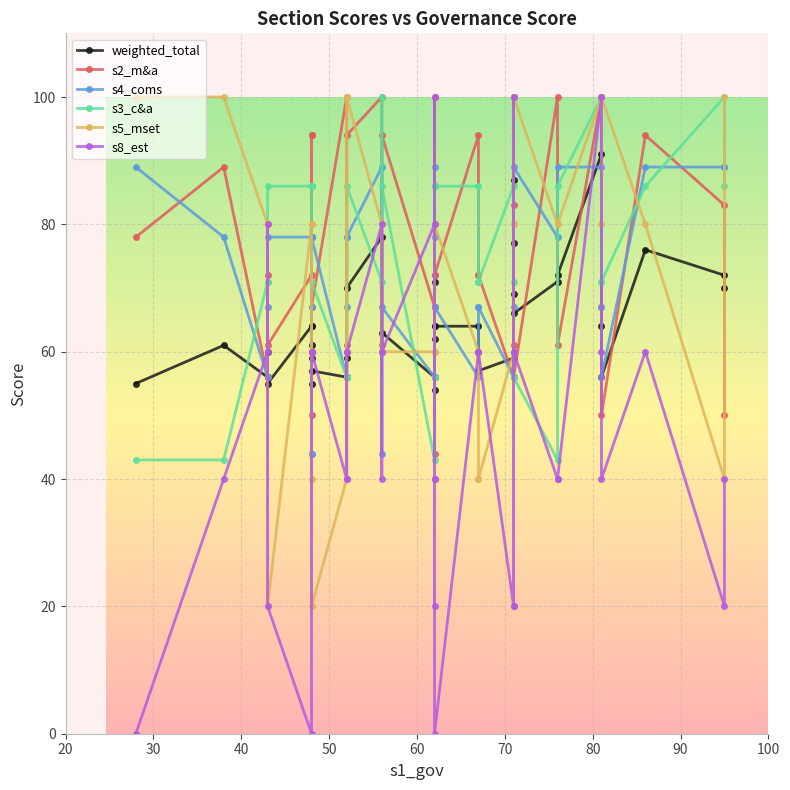

List the series in order of their peak value, lowest first.

weighted_total, s2_m&a, s4_coms, s3_c&a, s5_mset, s8_est